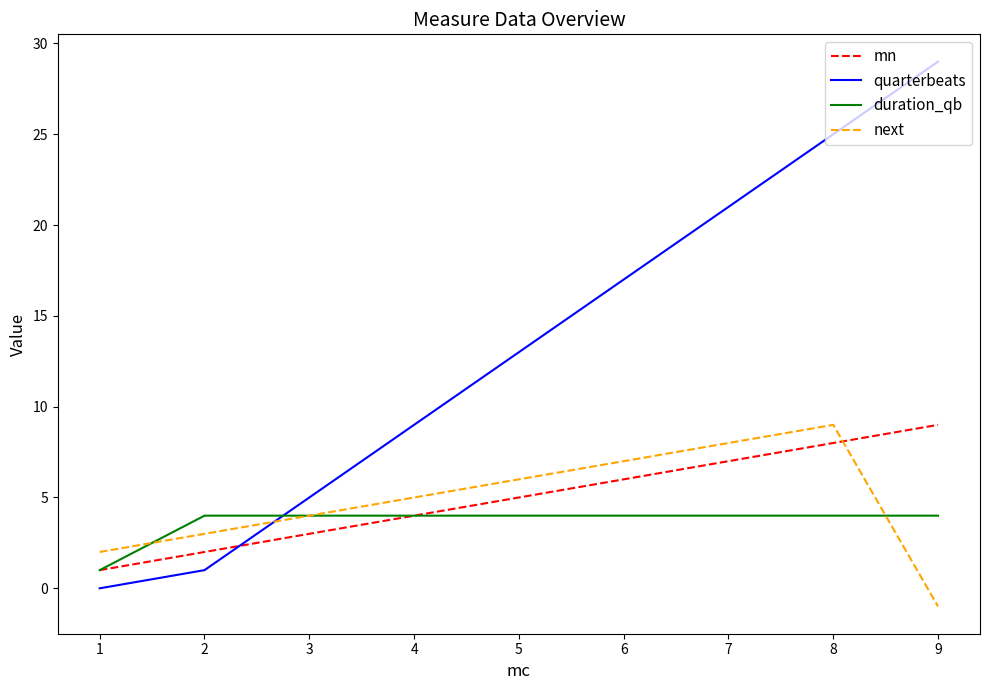

Which series has the largest range (max minus min)?

quarterbeats